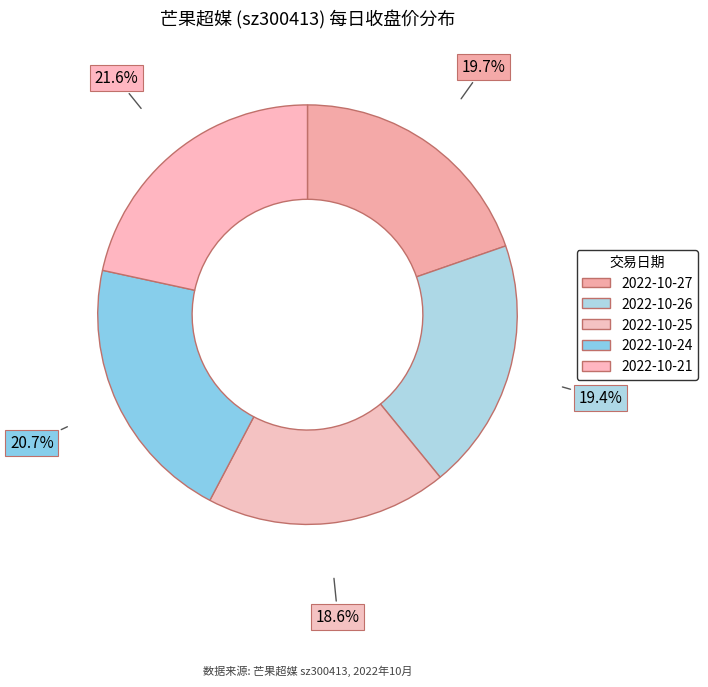

Is the sum of 2022-10-24 and 2022-10-27 greater than half?

No